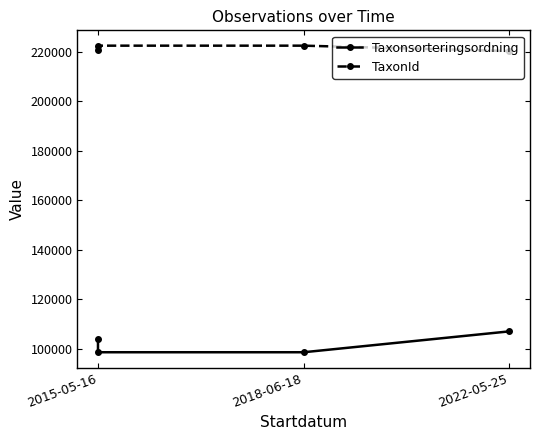

What is the total value across all series at 2015-05-16?

324598